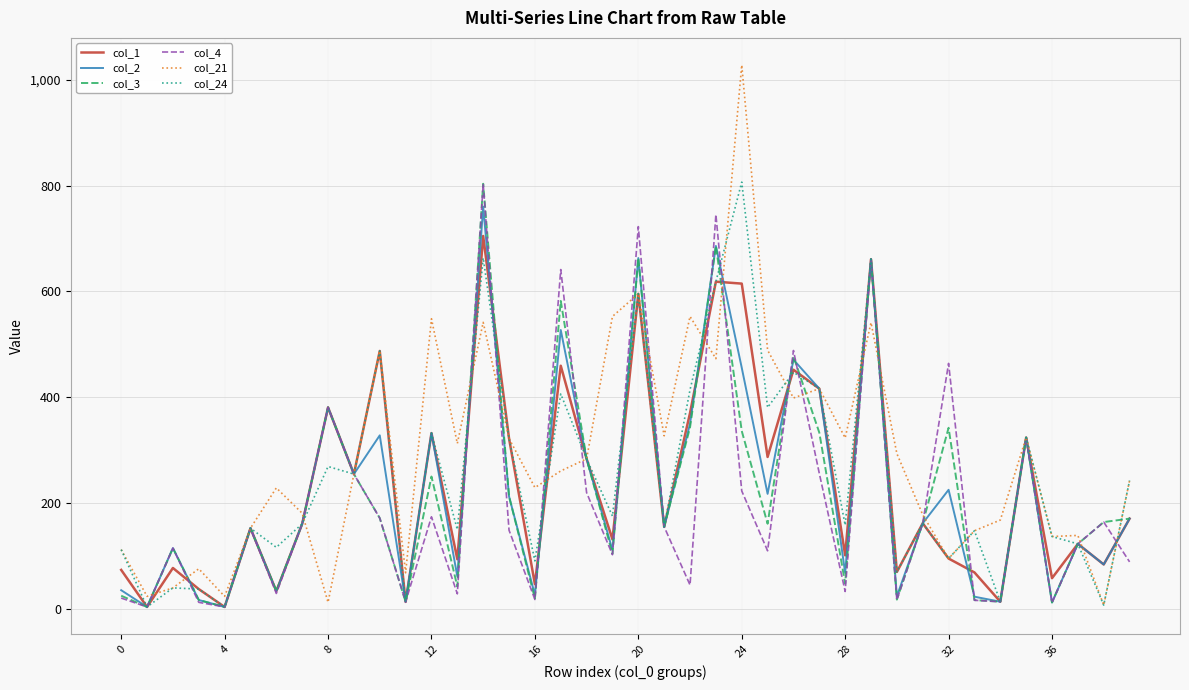

Does the chart have visible grid lines?

Yes